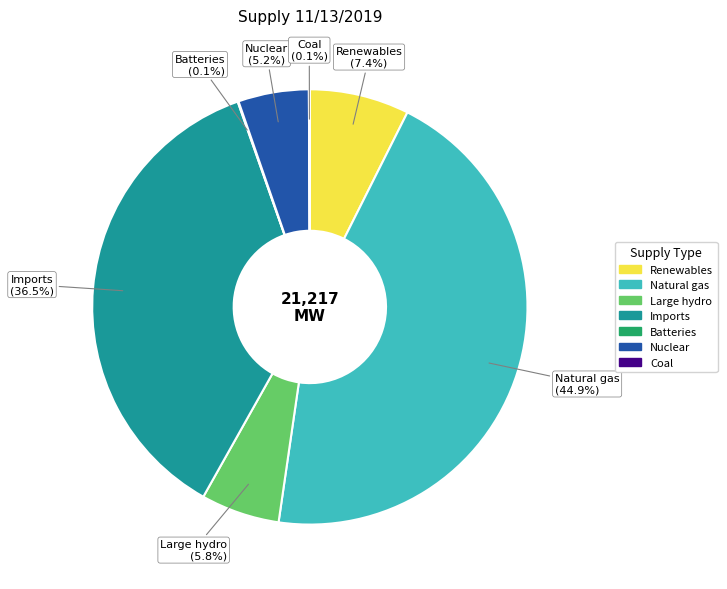

Is there any slice that represents more than half of the pie?

No